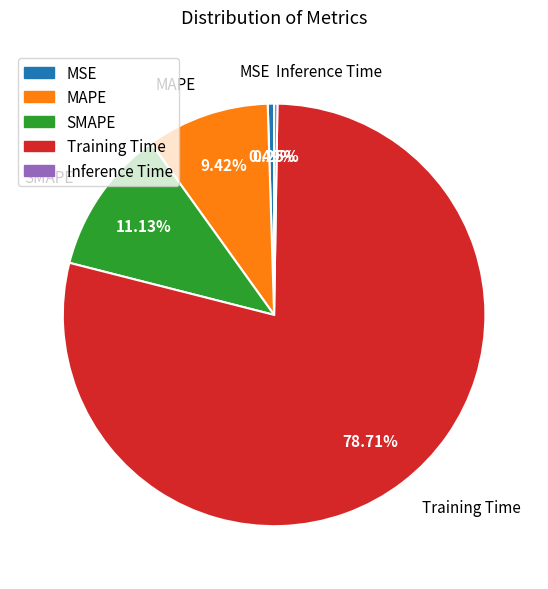

Is it true that Training Time is 69% of the pie?

False